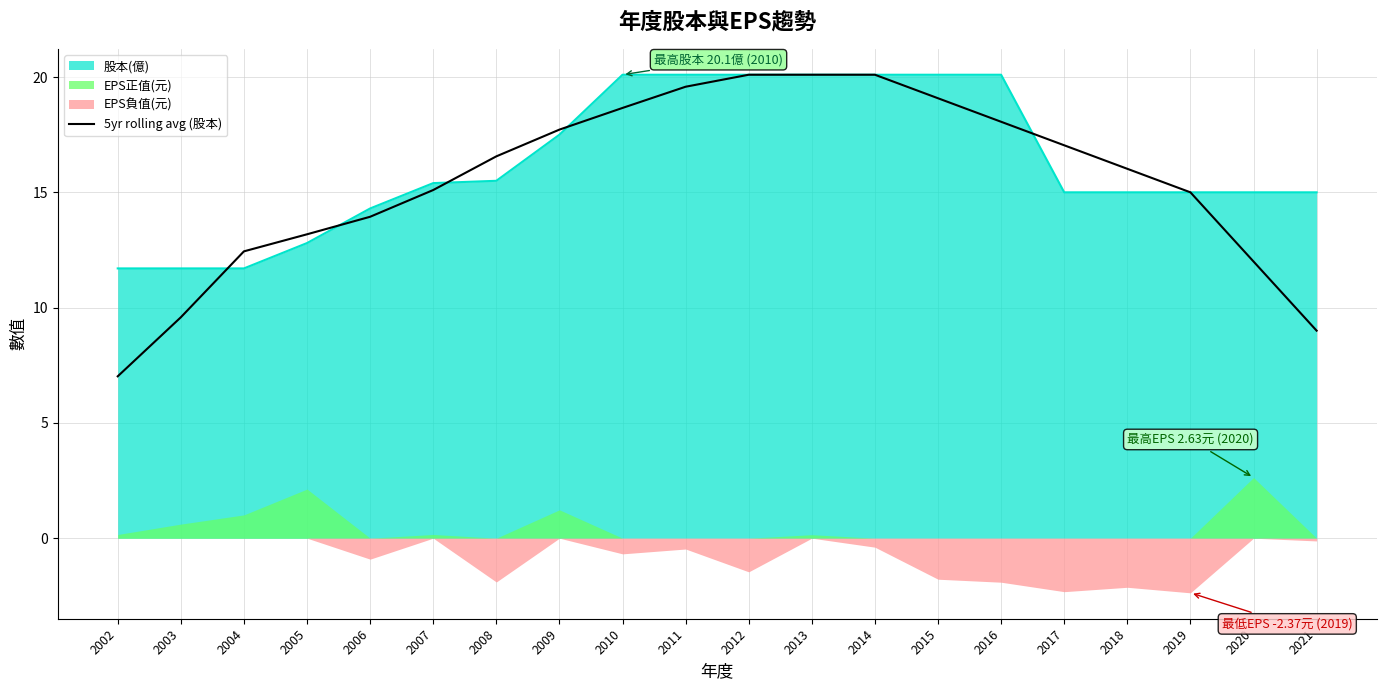

True or false: the data has more than 1 interior local peaks.

False